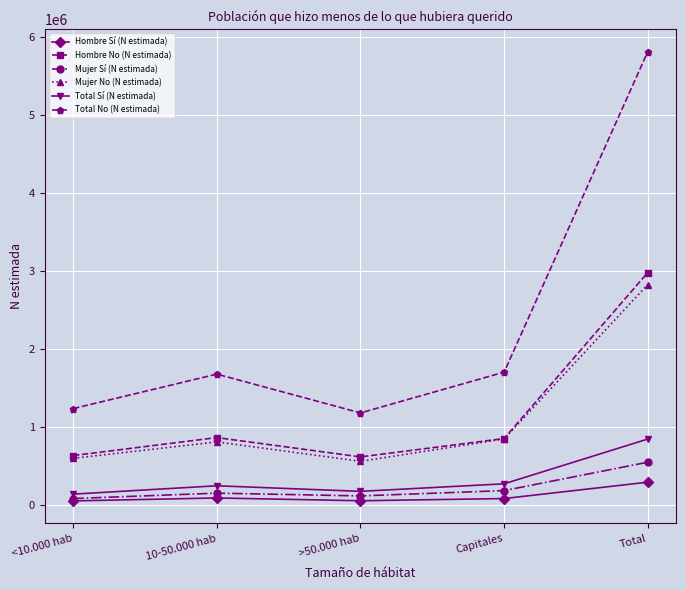

What position from the right is 10-50.000 hab?

4